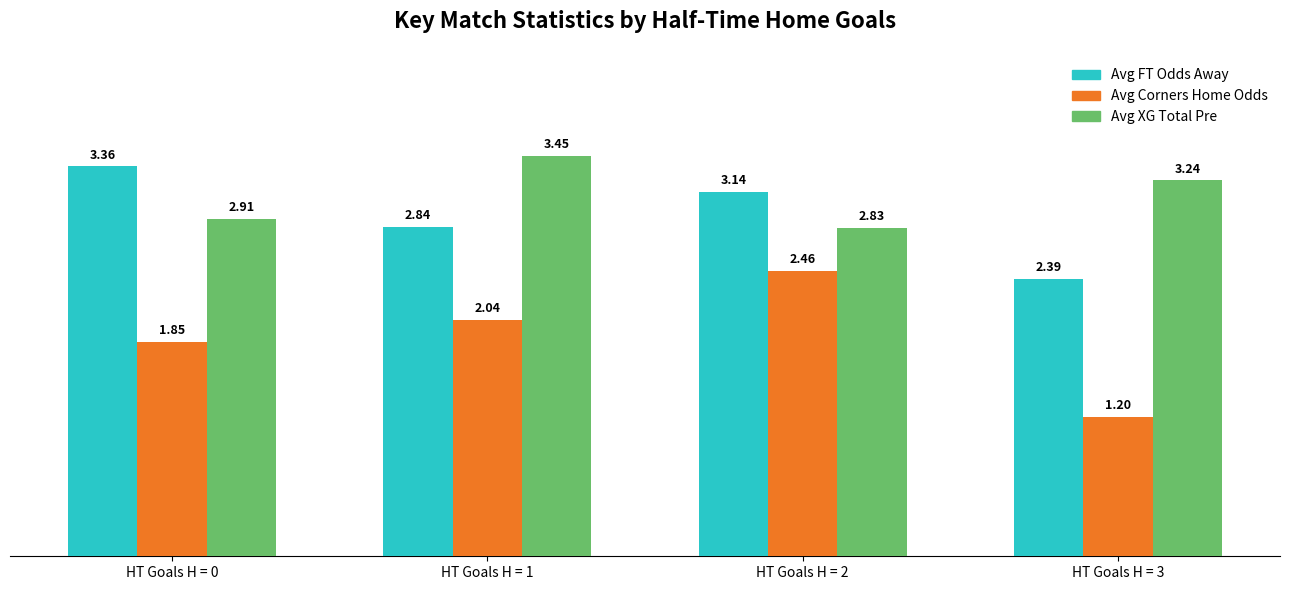

Is it true that Avg Corners Home Odds equals 2.7 at HT Goals H = 0?

False